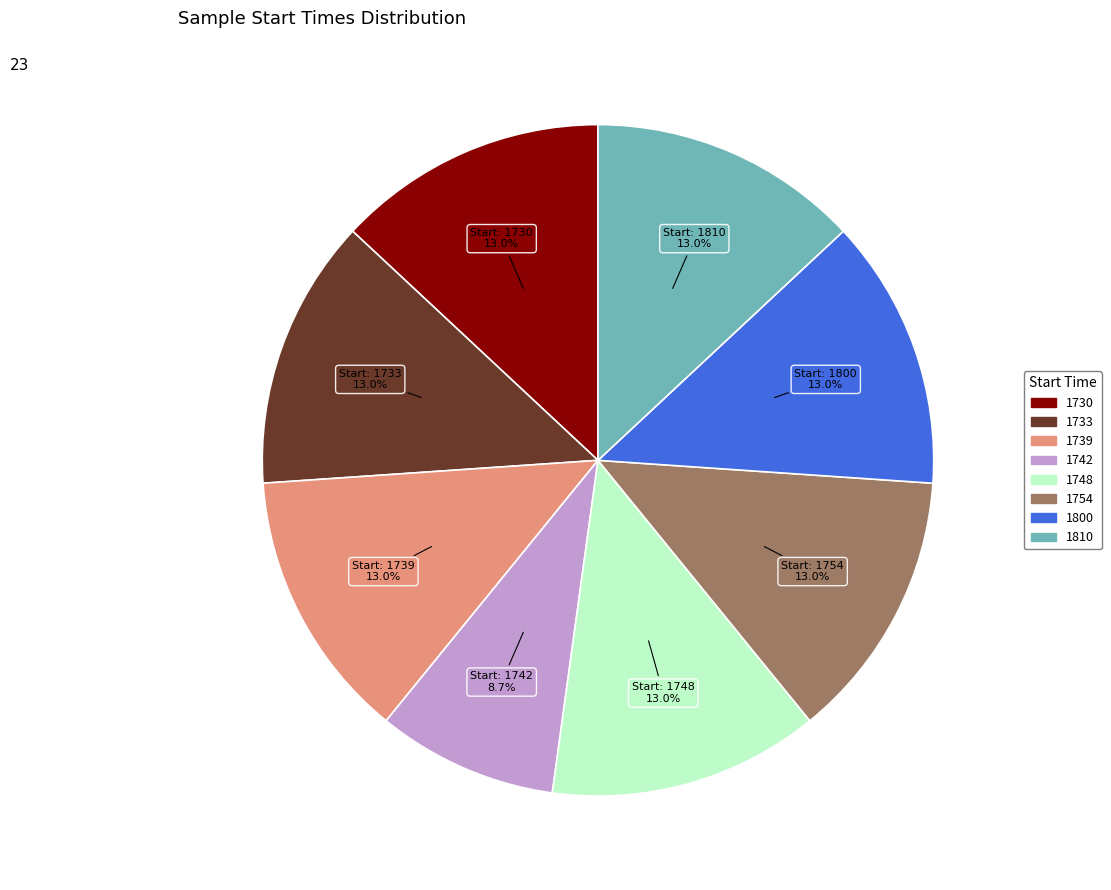

Is there a majority slice in this chart?

No